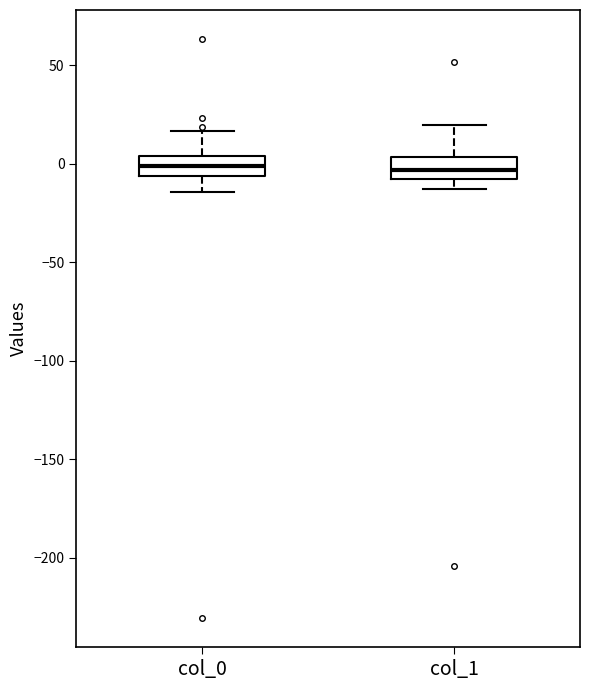

Reading left to right, read every box against the y-axis: the position of its median line, the range the box covers, and the ends of its whiskers. The values are not printed on the chart, so give them approximately, as read against the axis.

col_0: median 0, box -5 to 5, whiskers -15 to 15
col_1: median -5, box -10 to 5, whiskers -15 to 20